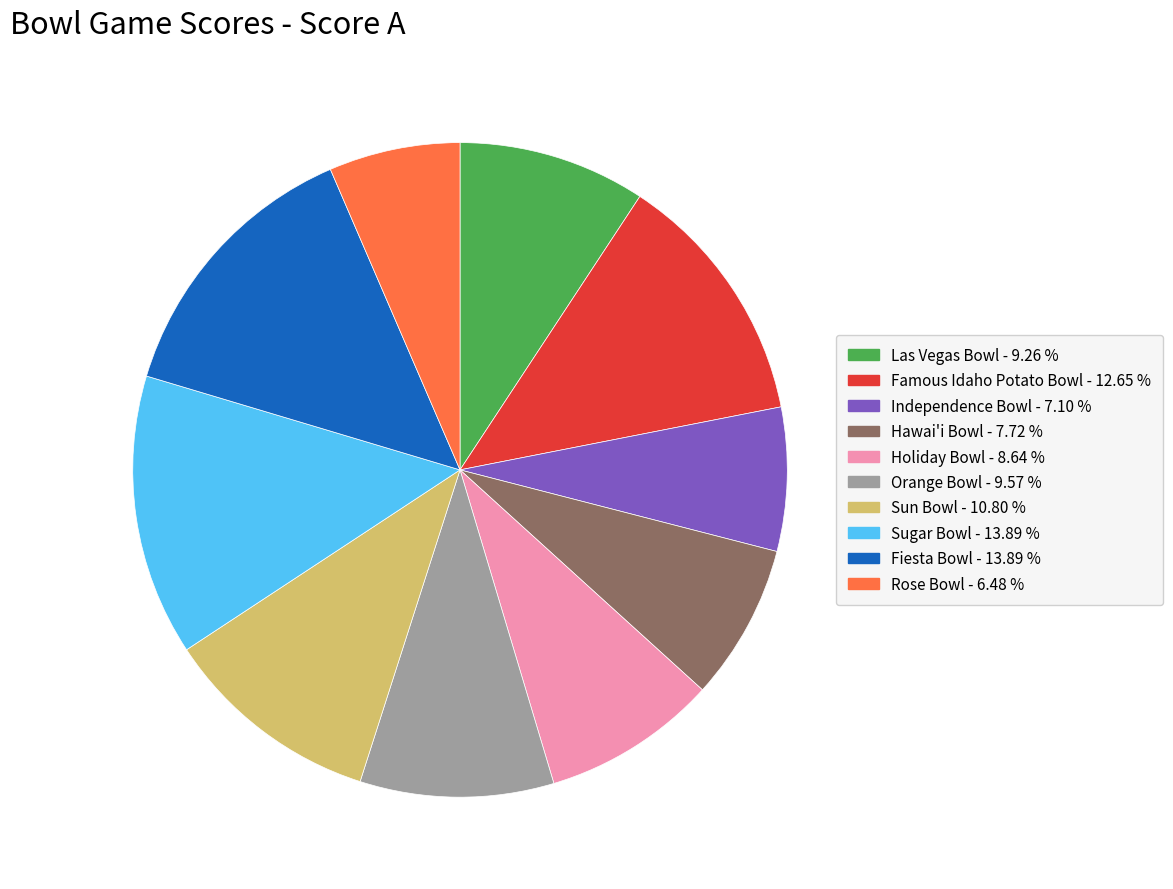

Approximately how many times larger is the value at Sugar Bowl compared to Orange Bowl?

1.5